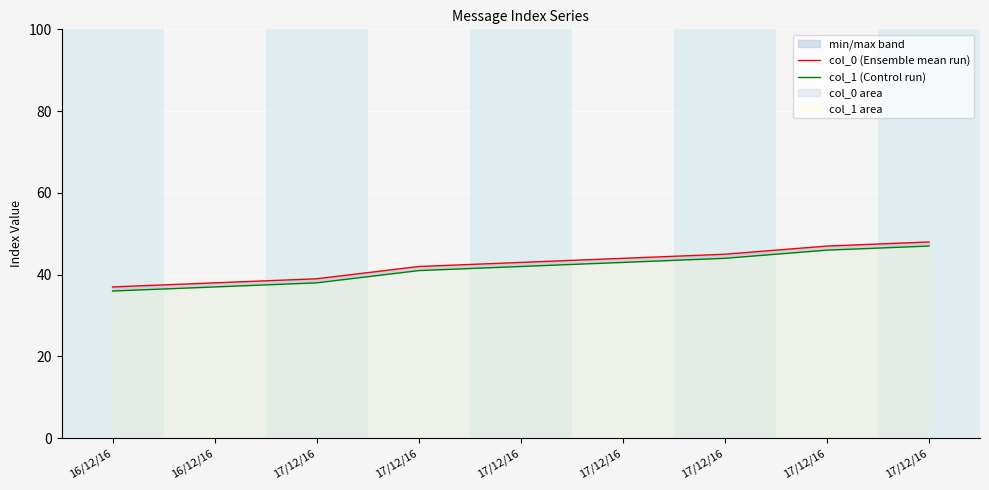

How many data points does each series have?

9